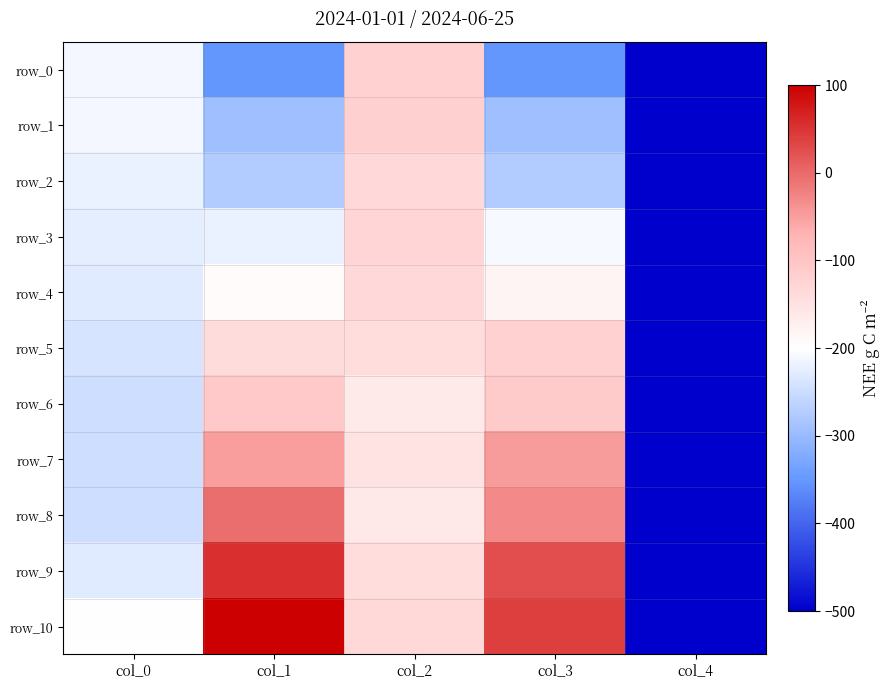

Reading right to left, list all the values displayed in this chart.

row_0: -500.0	-352.1	-122.7	-350.8	-210.6
row_1: -500.0	-291.8	-119.0	-293.3	-211.5
row_2: -500.0	-274.0	-135.0	-273.0	-219.8
row_3: -500.0	-208.1	-128.8	-219.5	-224.8
row_4: -500.0	-182.6	-135.0	-193.7	-229.7
row_5: -500.0	-122.0	-143.0	-140.2	-238.9
row_6: -500.0	-109.7	-162.6	-107.3	-247.8
row_7: -500.0	-45.5	-153.1	-49.2	-247.5
row_8: -500.0	-29.5	-160.5	-5.2	-247.8
row_9: -500.0	26.2	-142.0	53.6	-229.1
row_10: -500.0	41.0	-133.7	100.0	-198.0